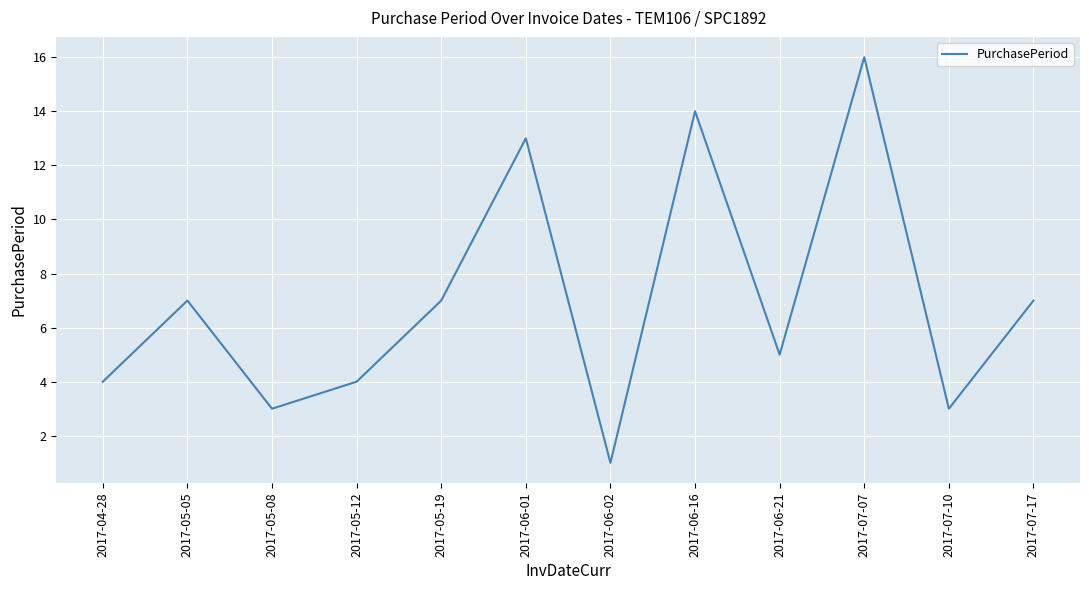

Reading left to right, what are all the values shown in this chart?

2017-04-28=4	2017-05-05=7	2017-05-08=3	2017-05-12=4	2017-05-19=7	2017-06-01=13	2017-06-02=1	2017-06-16=14	2017-06-21=5	2017-07-07=16	2017-07-10=3	2017-07-17=7